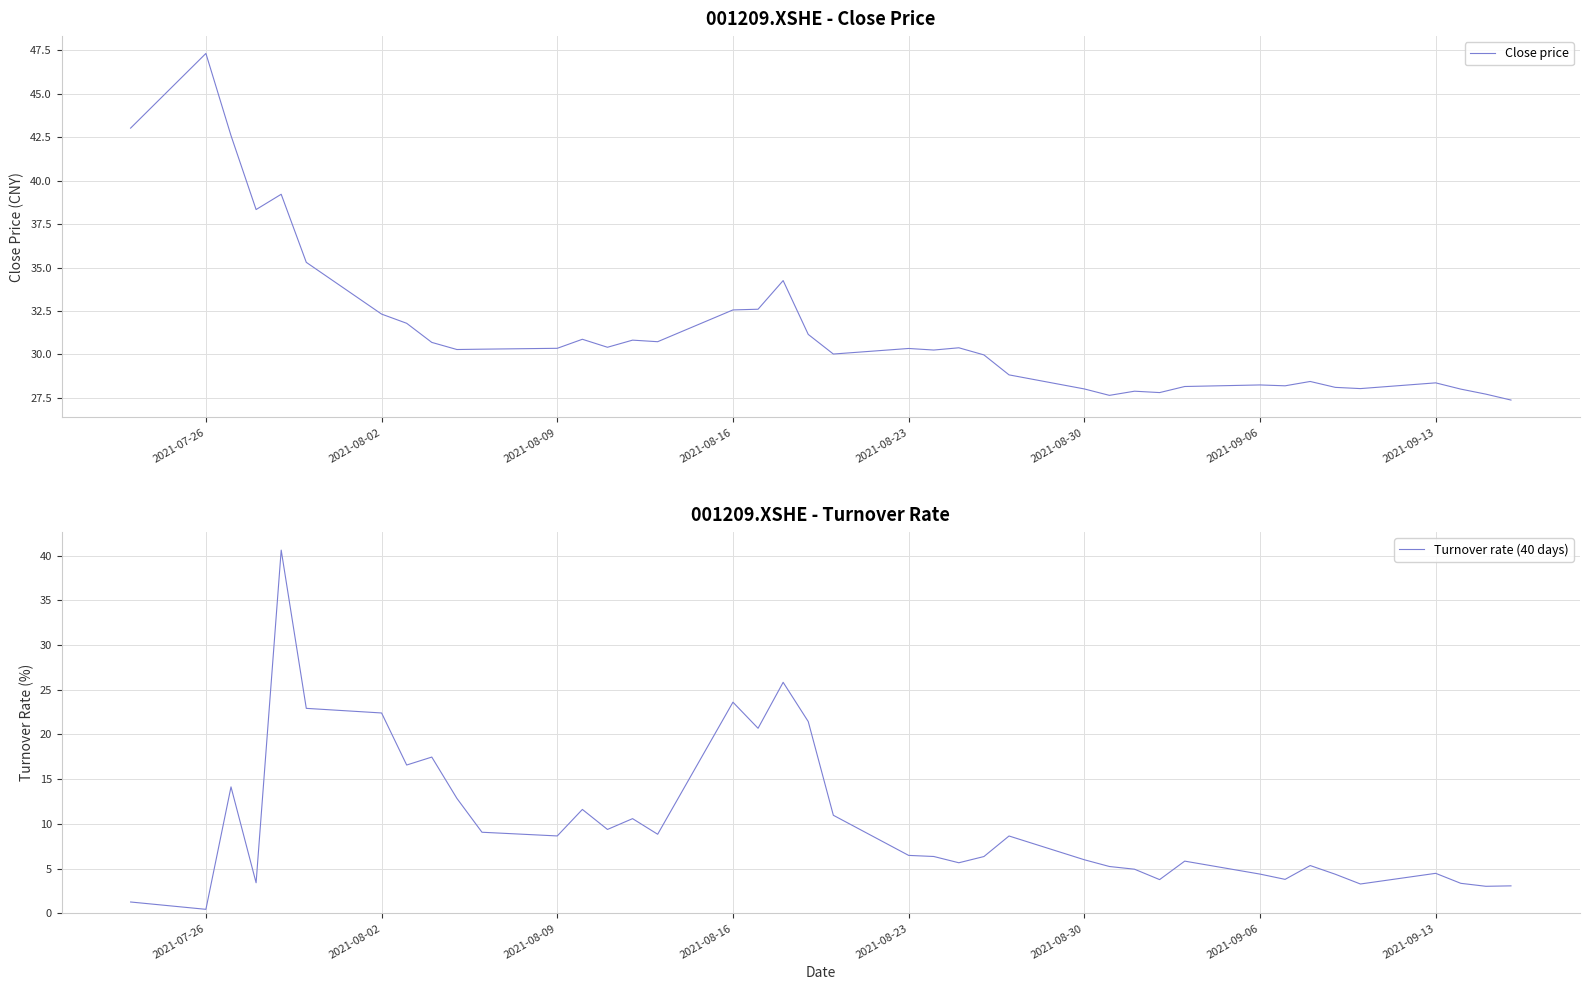

What is the minimum value for Close price?

27.4